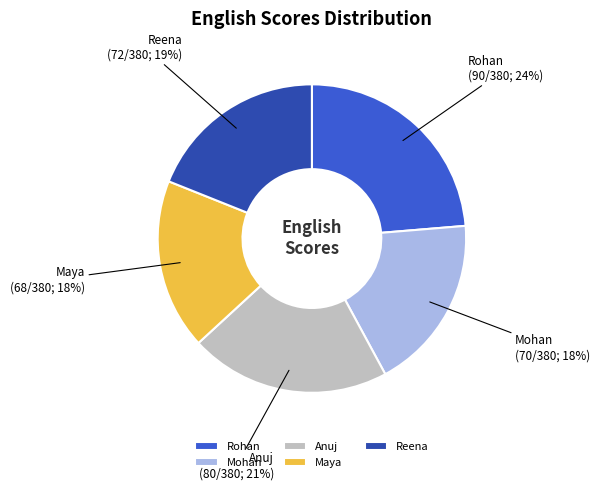

Count the number of slices in the pie.

5